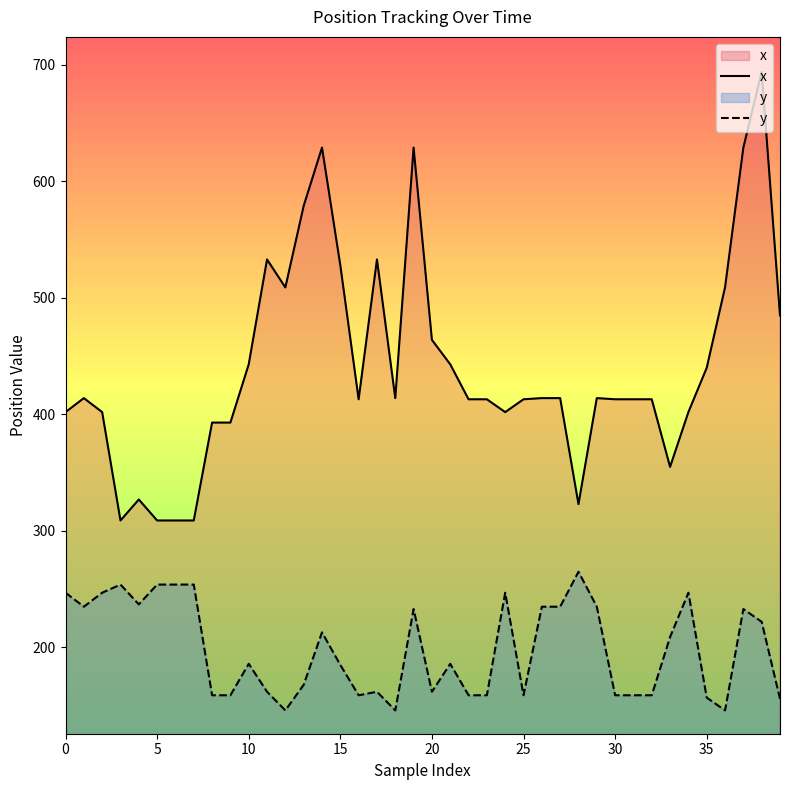

Does the chart display data point markers on the line(s)?

No